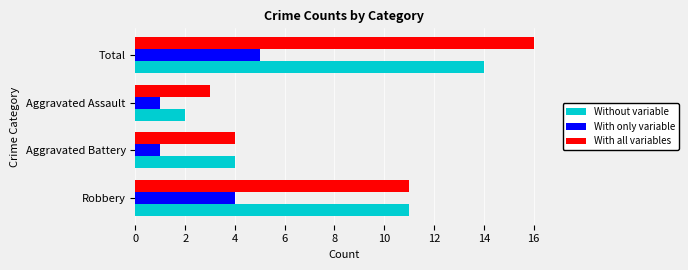

Which series has the largest range (max minus min)?

With all variables